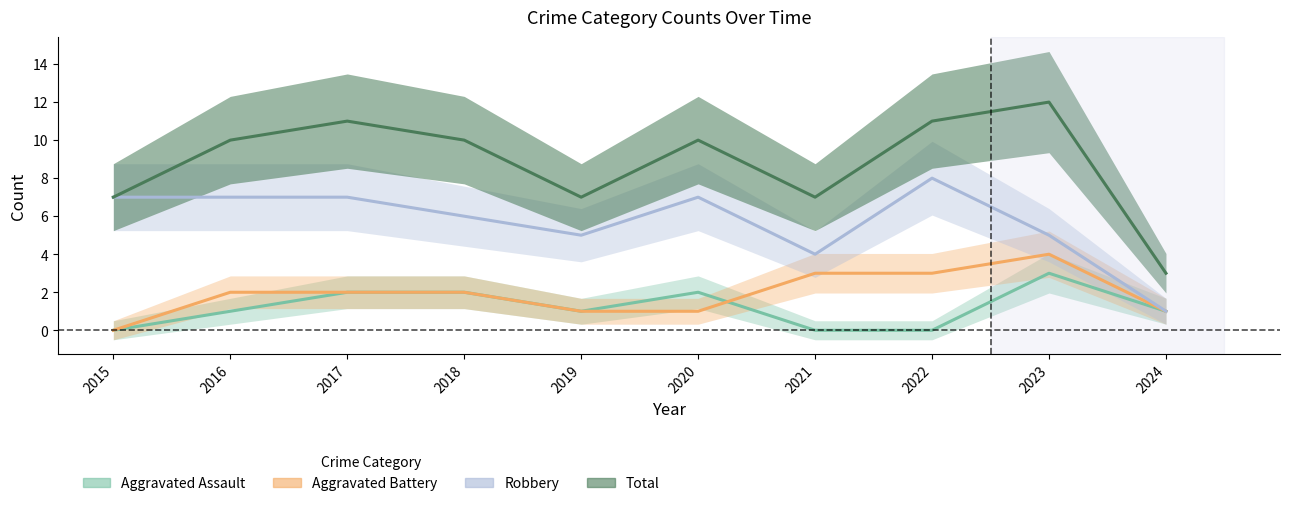

How many values in the Aggravated Assault series are below 1?

3